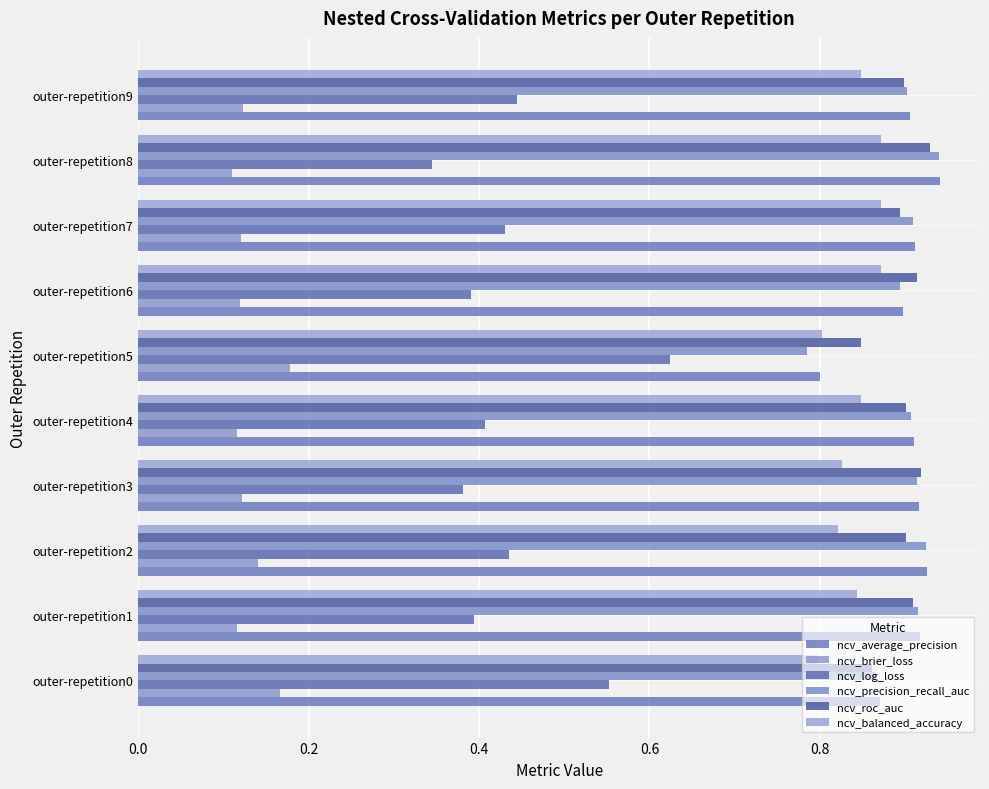

How many ncv_log_loss values are between 0 and 1?

10